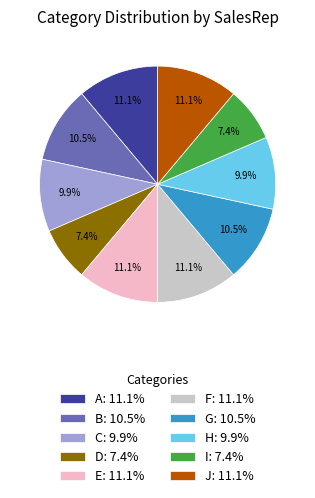

Count the number of slices in the pie.

10